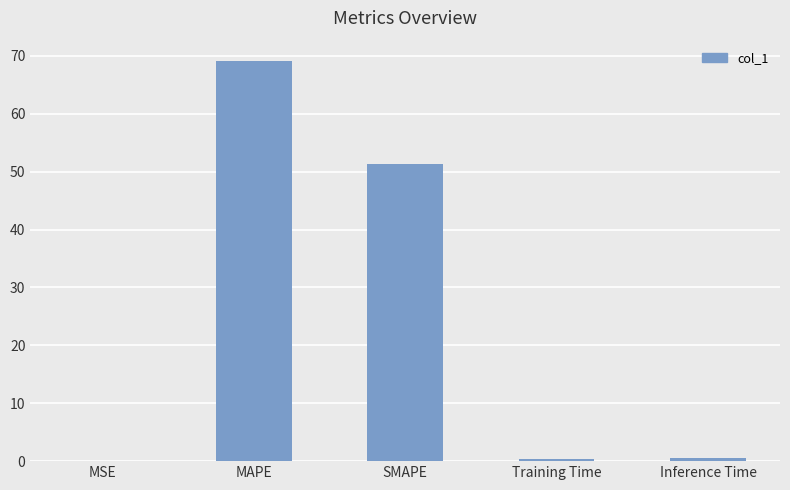

Does the chart contain stacked bars?

No